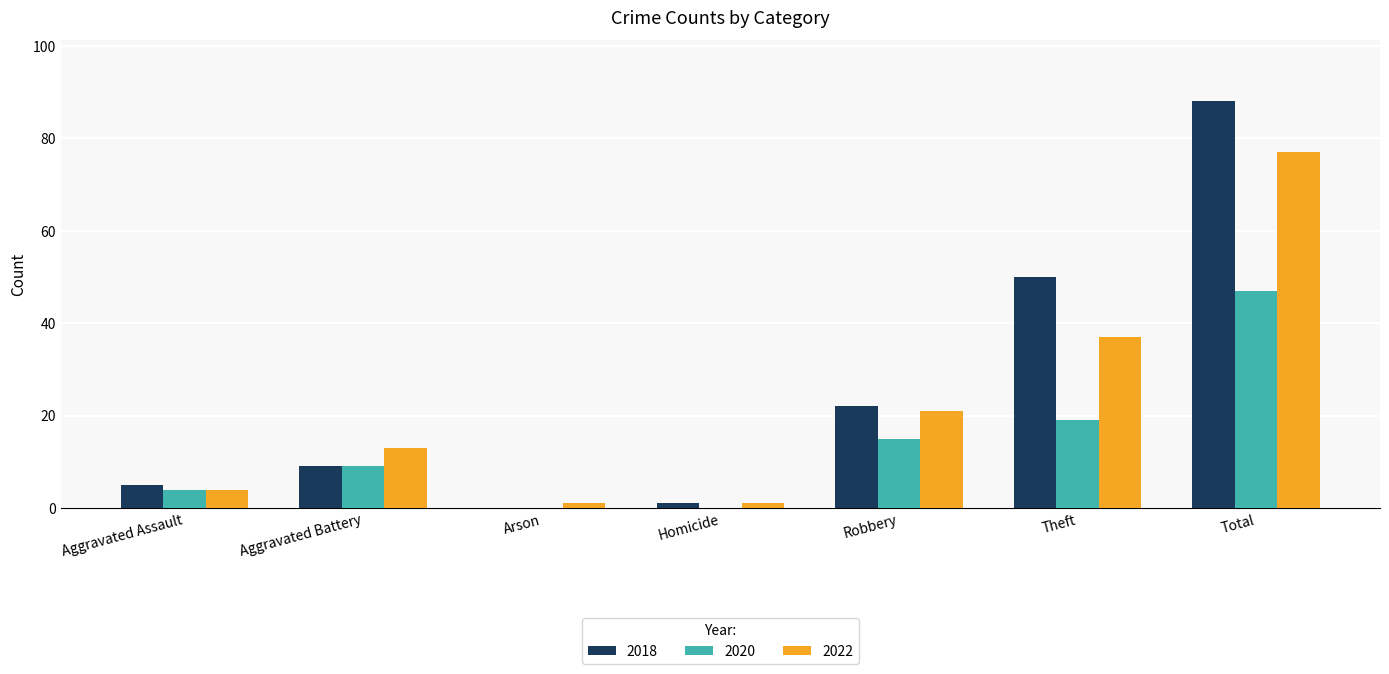

What is the maximum value for 2020?

47